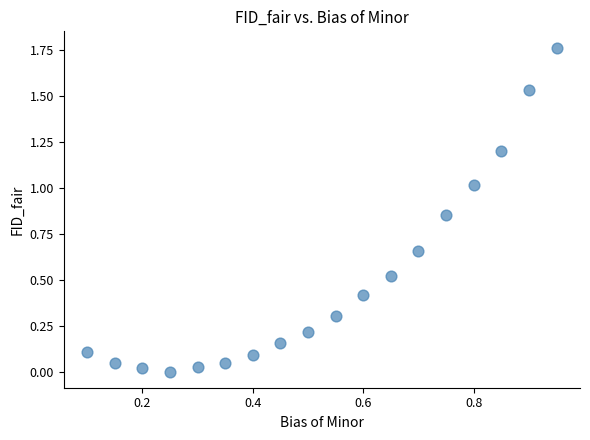

How many points are shown in the scatter plot?

18